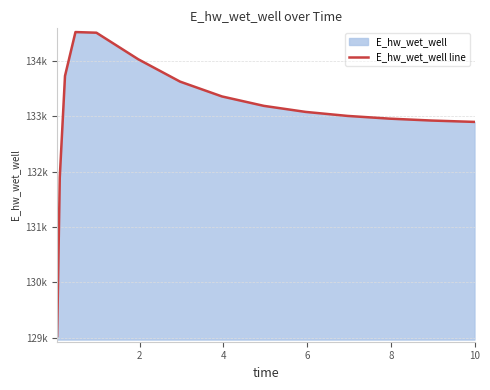

How many categories are shown in the chart?

15